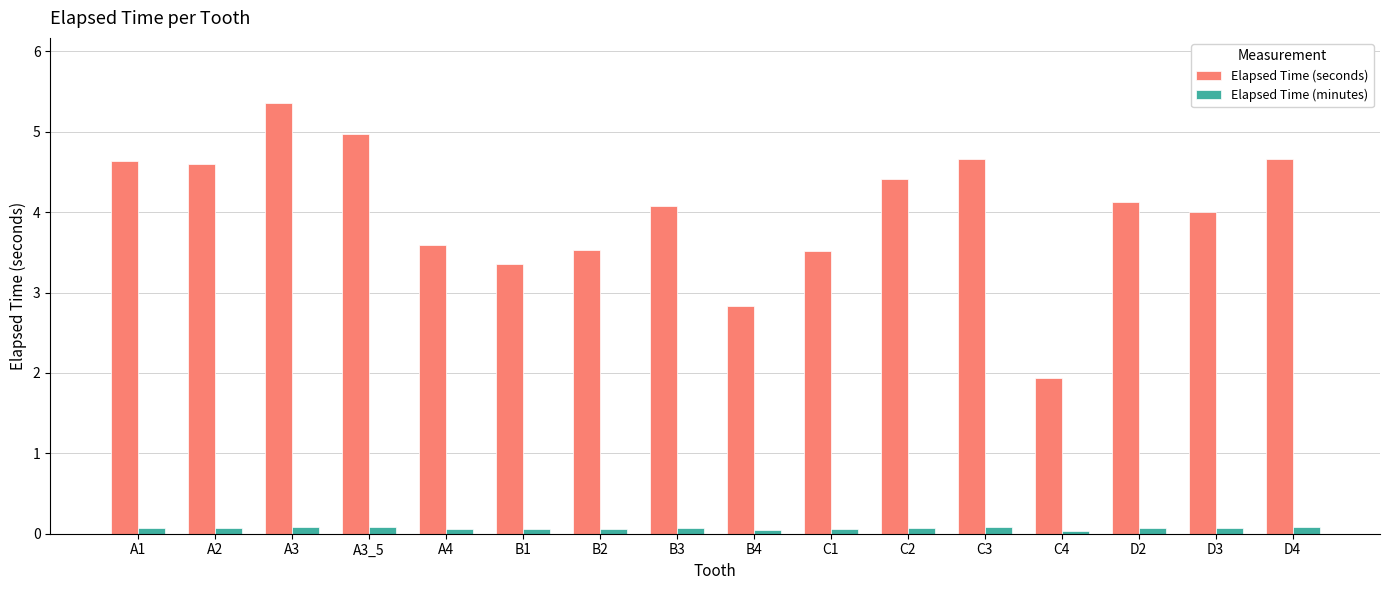

Is the value of Elapsed Time (seconds) at A1 greater than the value of Elapsed Time (minutes) at B2?

Yes